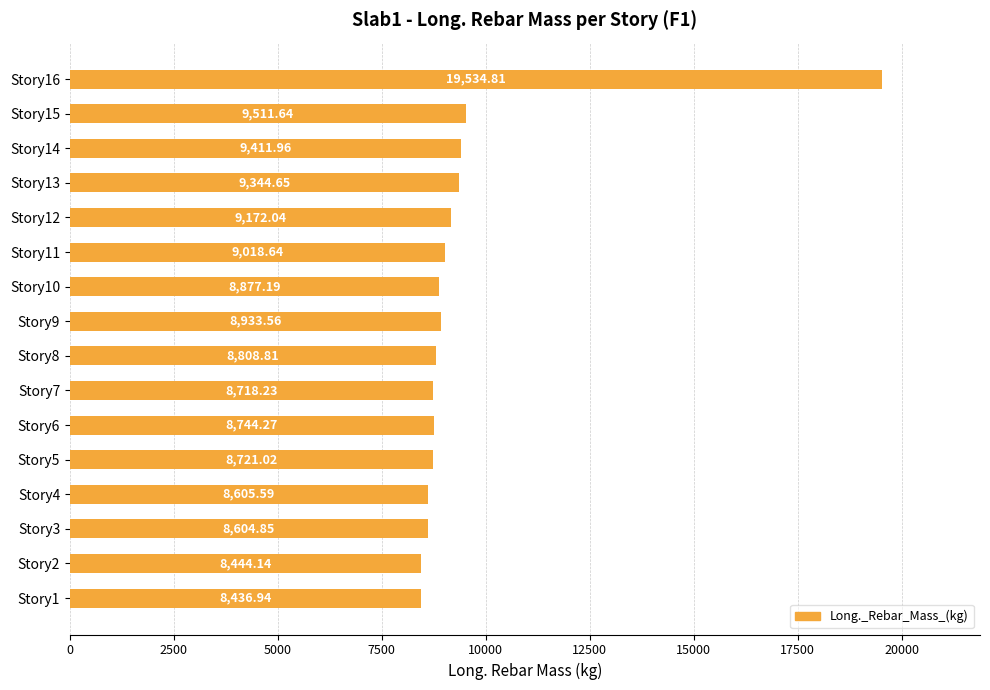

At which label is the value closest to 13985?

Story15